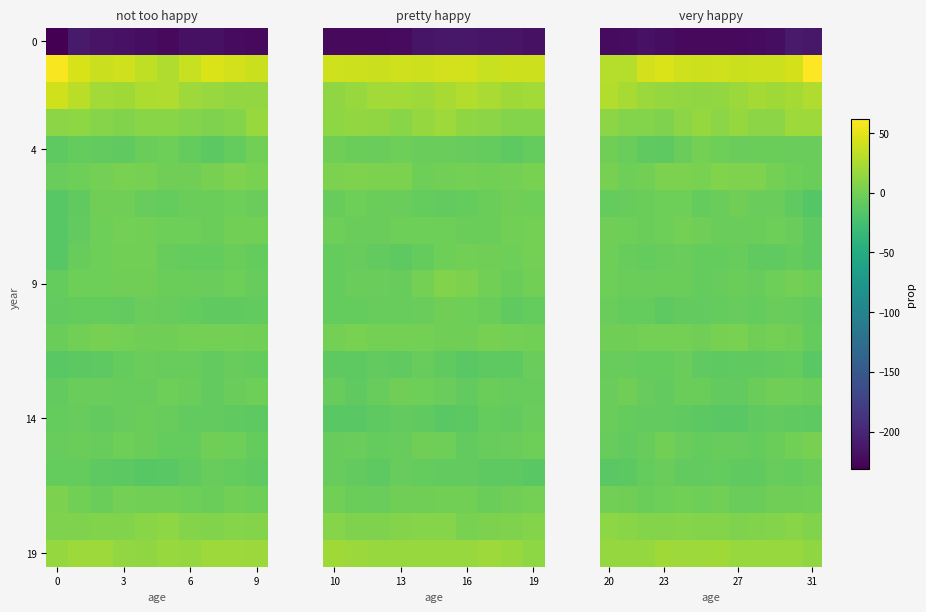

At which category is the sum across all series the highest?

10